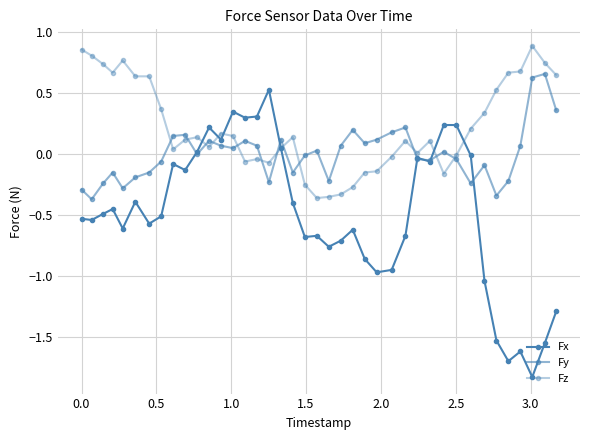

How many series are shown in this chart?

3